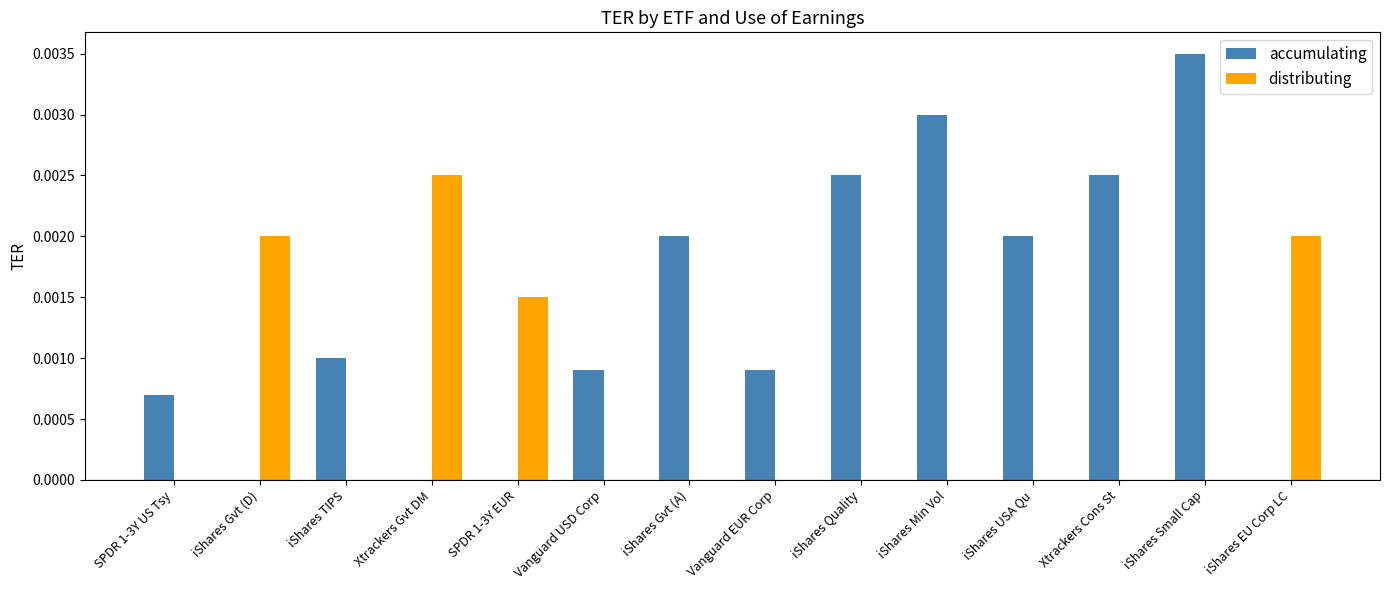

At which label does distributing reach its peak?

Xtrackers Gvt DM